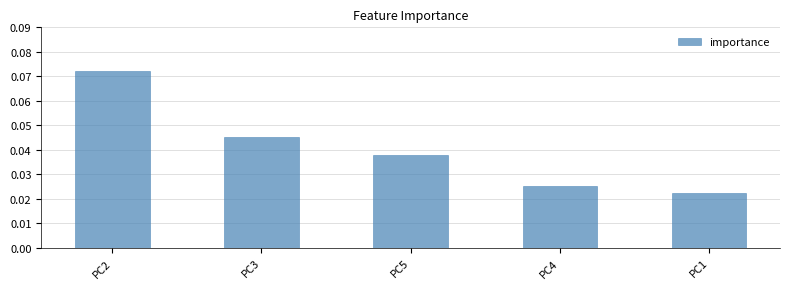

At which category does the chart reach its peak across all series?

PC2